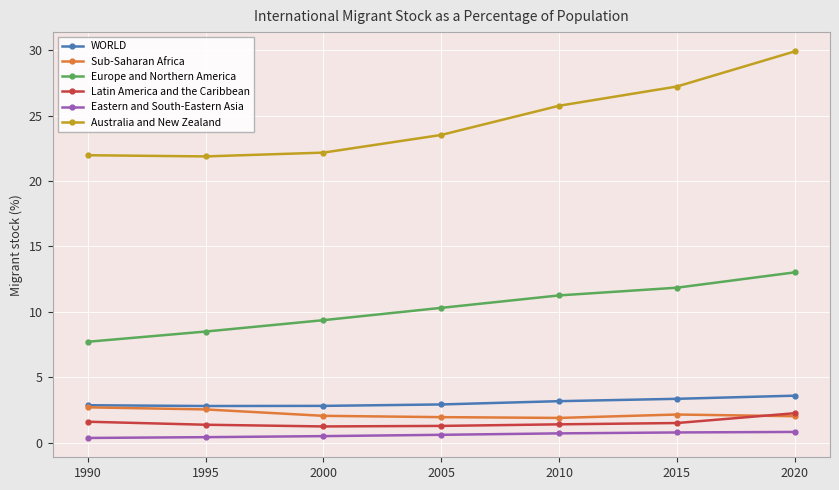

Is the value of Europe and Northern America at 2010 greater than the value of WORLD at 2015?

Yes